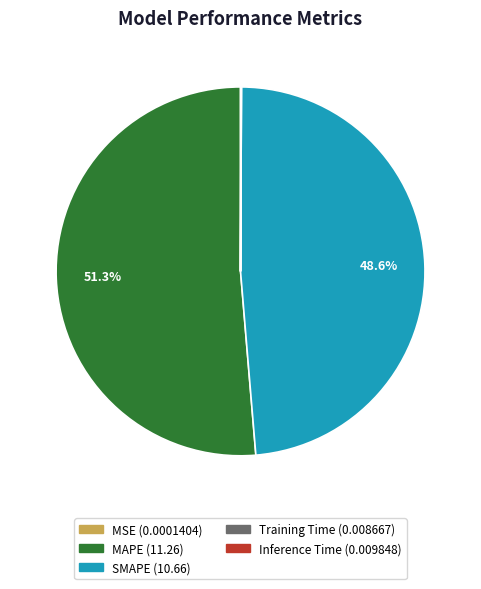

Which slice is the largest?

MAPE